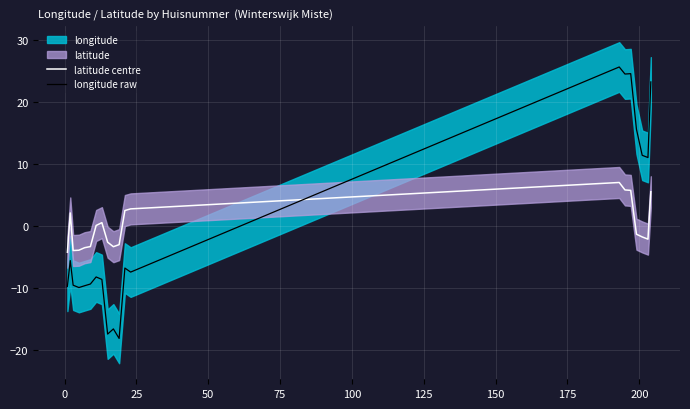

What is the lowest value of the latitude centre series?

-4.2